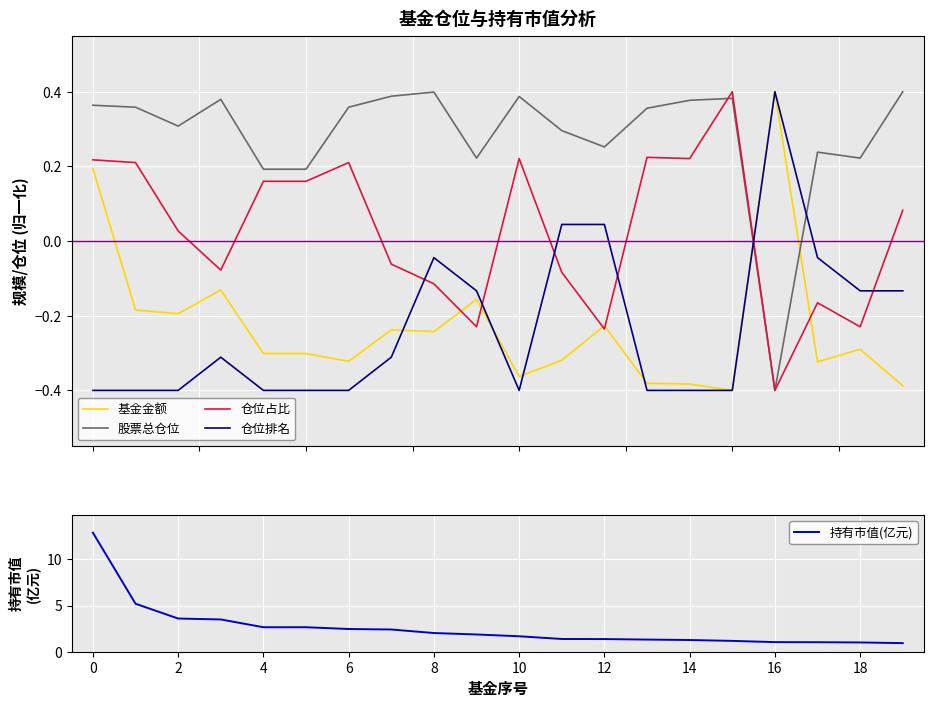

Is this an area chart (filled region under the line)?

No